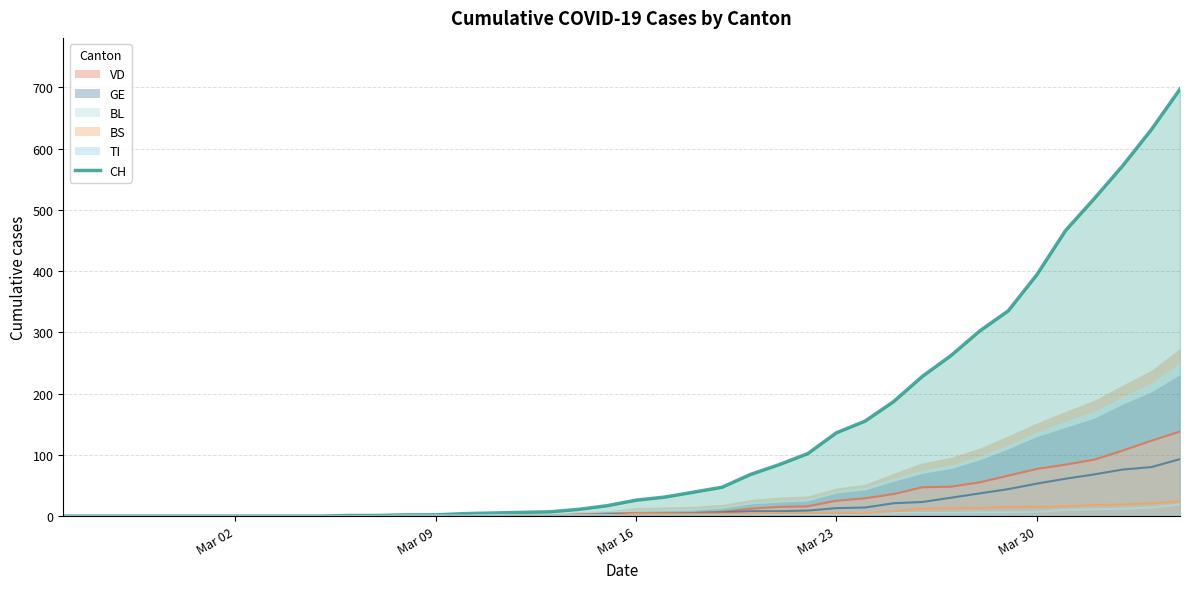

Is it true that the value at Mar 02 is 321?

False